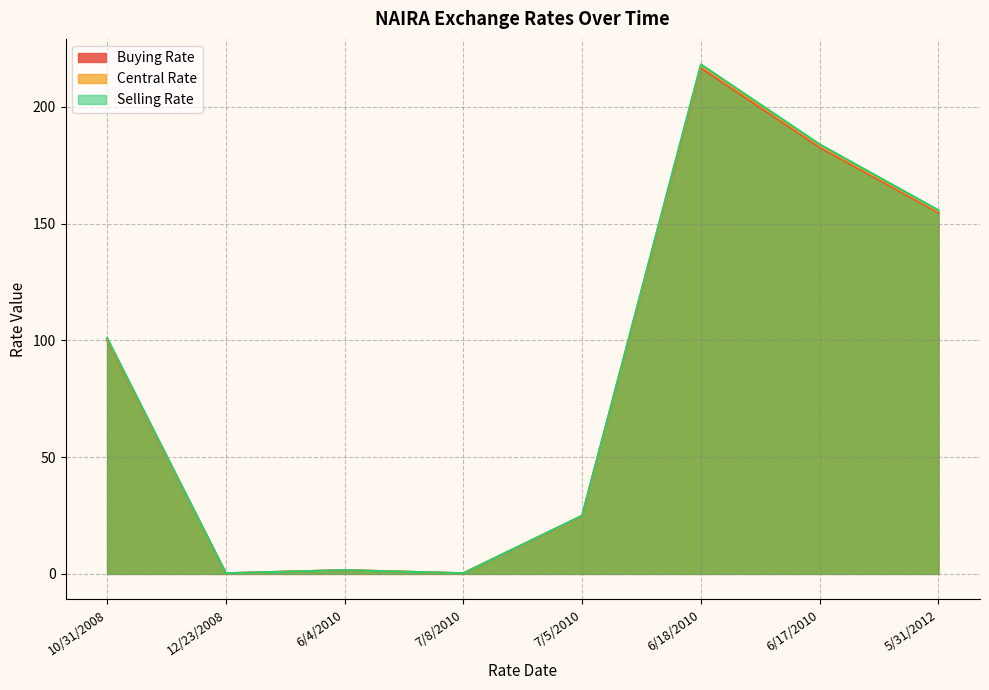

The value of Central Rate at 5/31/2012 is 155.2. True or false?

True